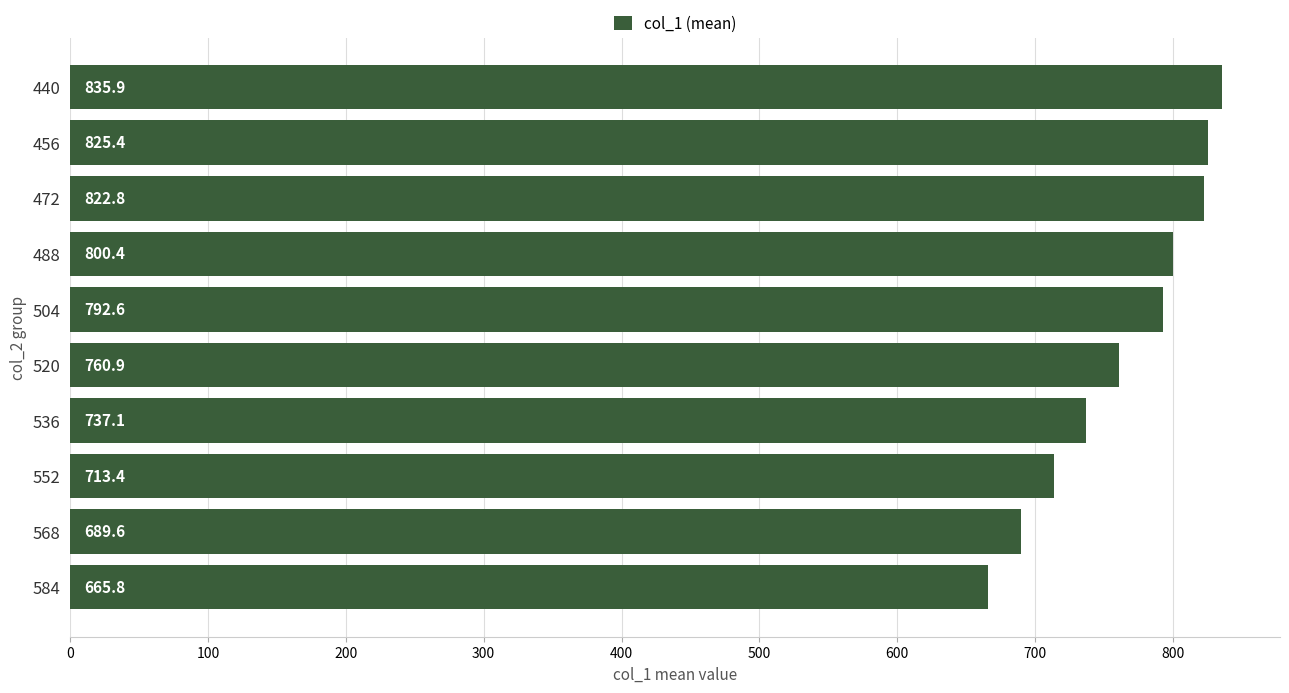

The value at 520 is 760.9. True or false?

True